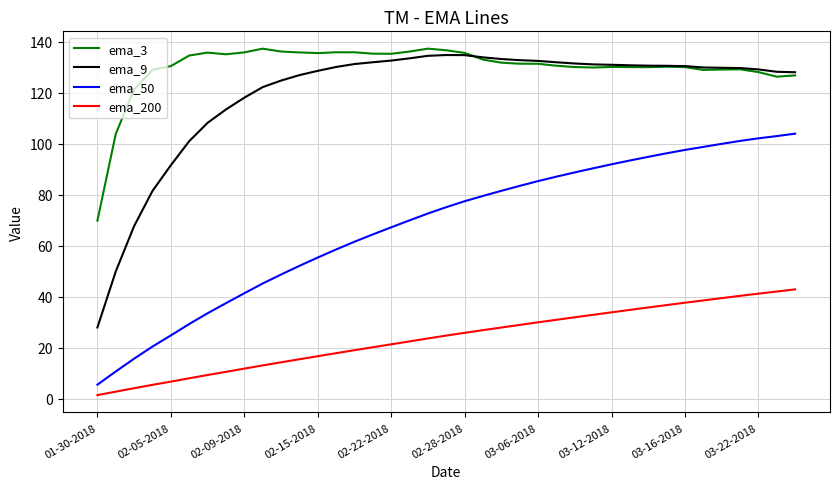

What is the lowest value of the ema_50 series?

5.5